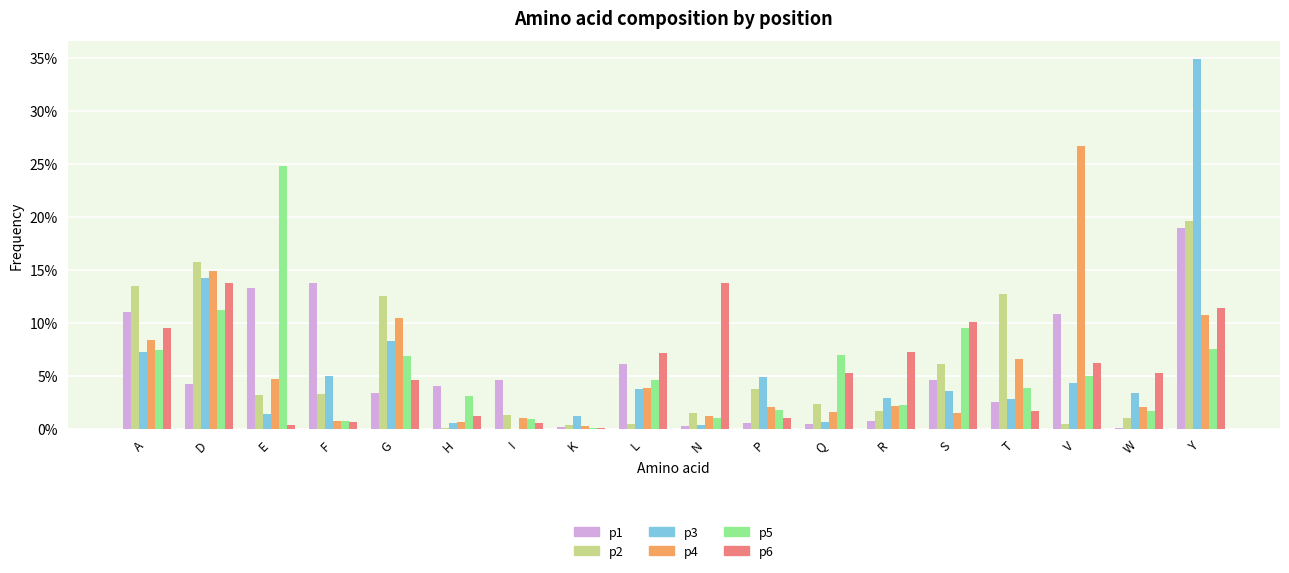

Are the bars grouped side by side (vs. stacked)?

Yes